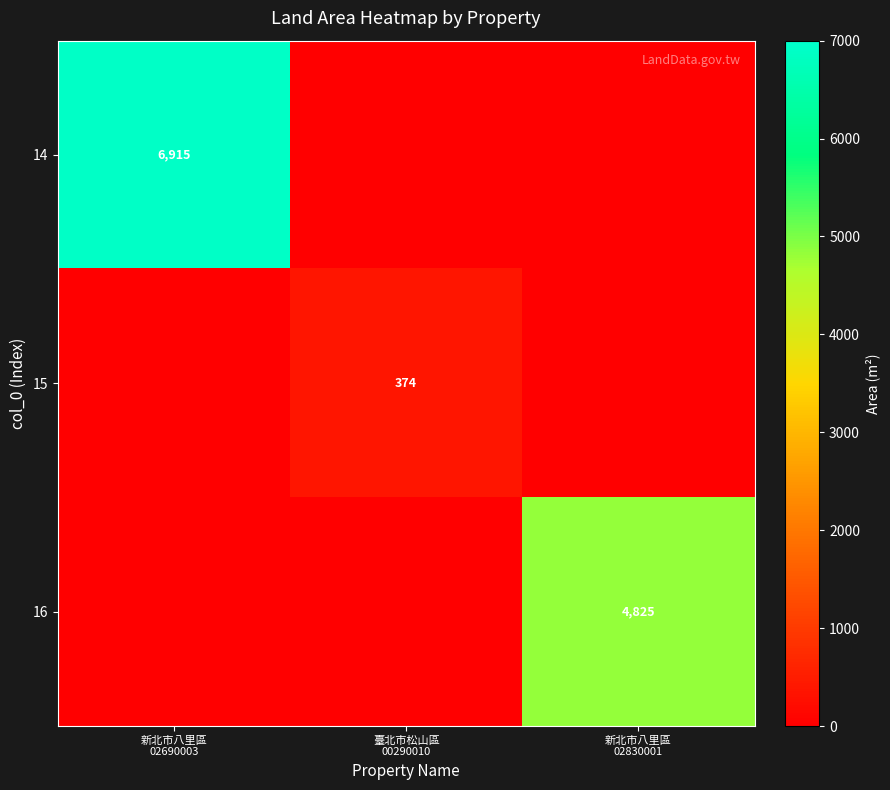

True or false: 15 has a value of 0 at 新北市八里區 02690003.

True